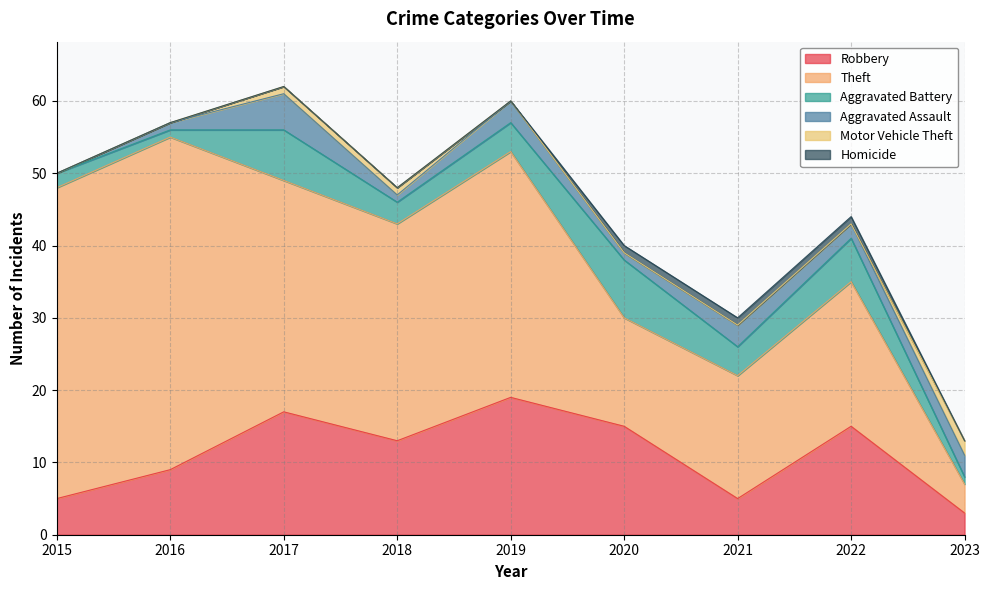

At which category does Theft reach its first local peak?

2016